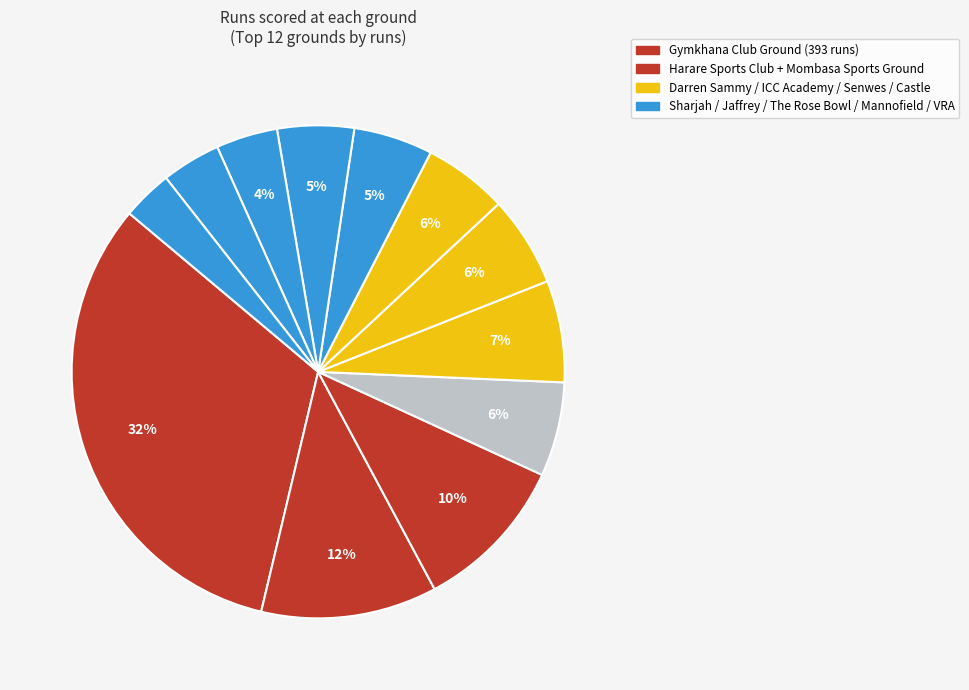

Count the number of slices in the pie.

12